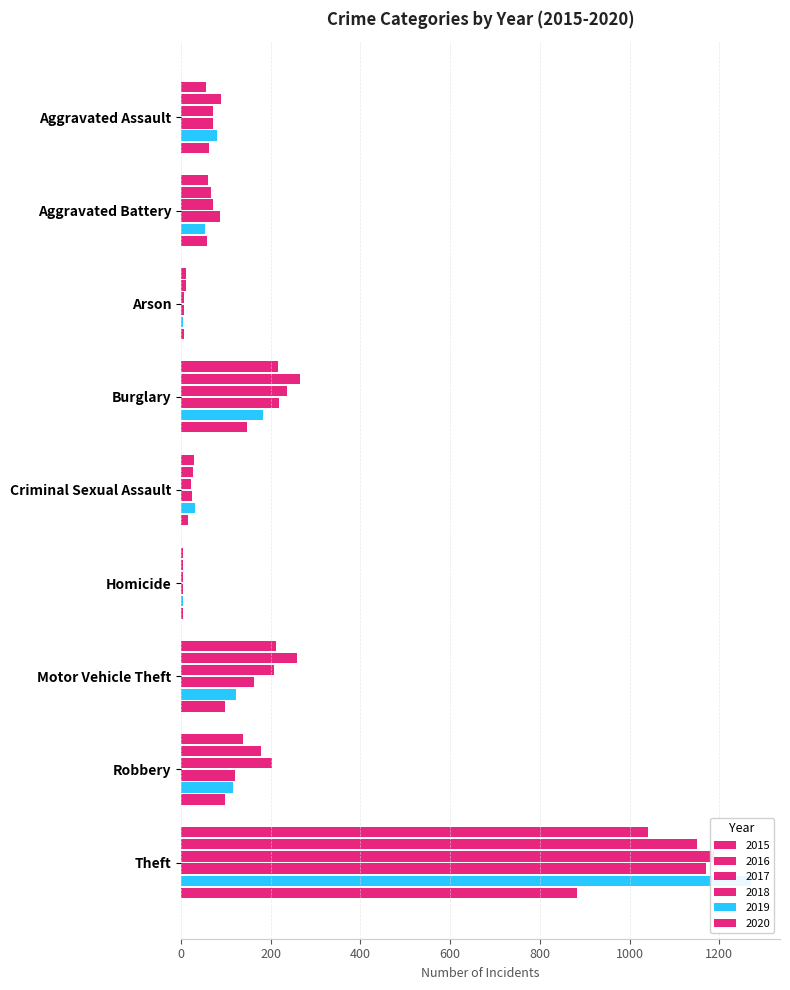

What is the label of the 3rd bar from the right?

Motor Vehicle Theft